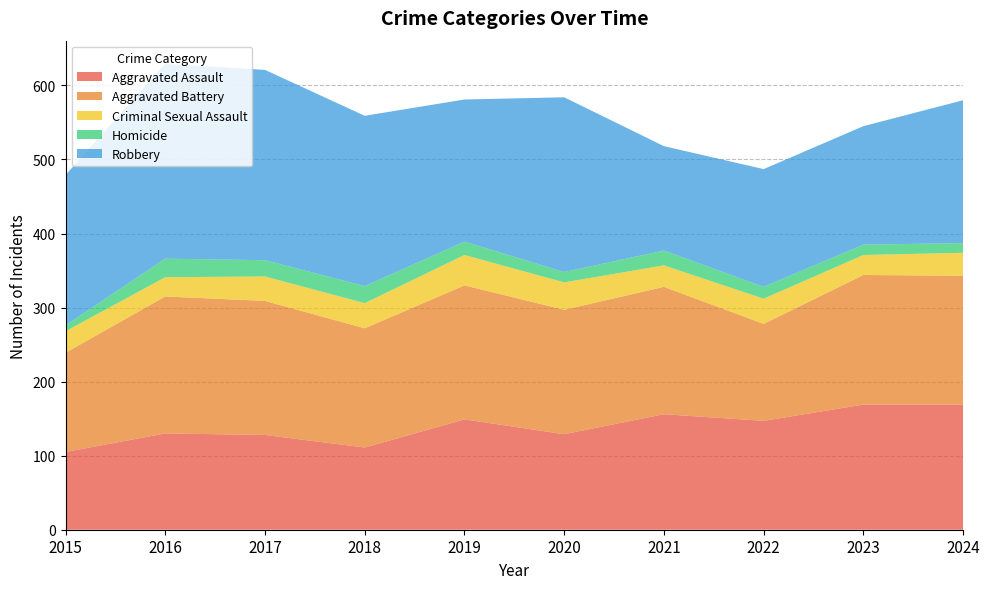

Reading left to right, what are all the values shown in this chart?

Aggravated Assault: 105	130	128	111	149	129	156	147	169	169
Aggravated Battery: 134	185	181	161	181	168	172	131	175	174
Criminal Sexual Assault: 29	26	33	34	41	37	29	34	27	31
Homicide: 8	25	22	23	18	14	20	16	14	13
Robbery: 203	263	257	230	192	236	141	159	160	193